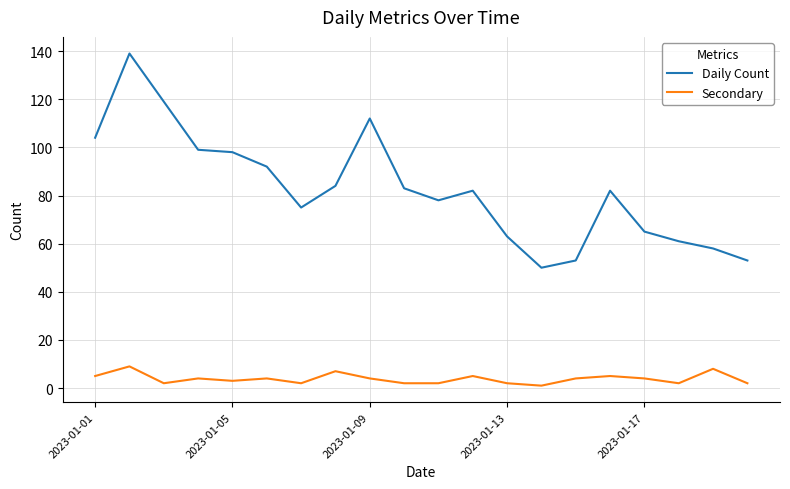

True or false: Secondary and Daily Count intersect in this chart.

False